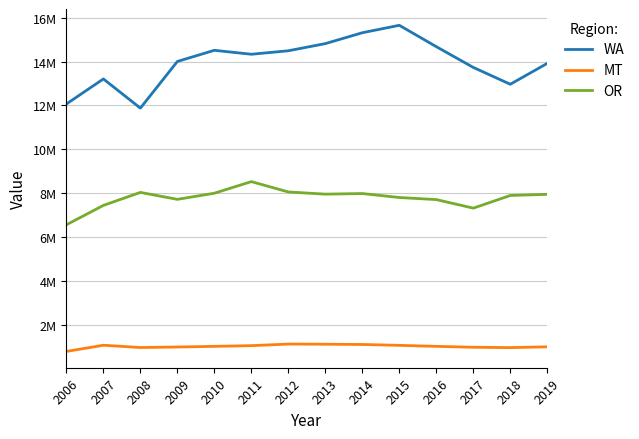

Does the chart have visible grid lines?

Yes